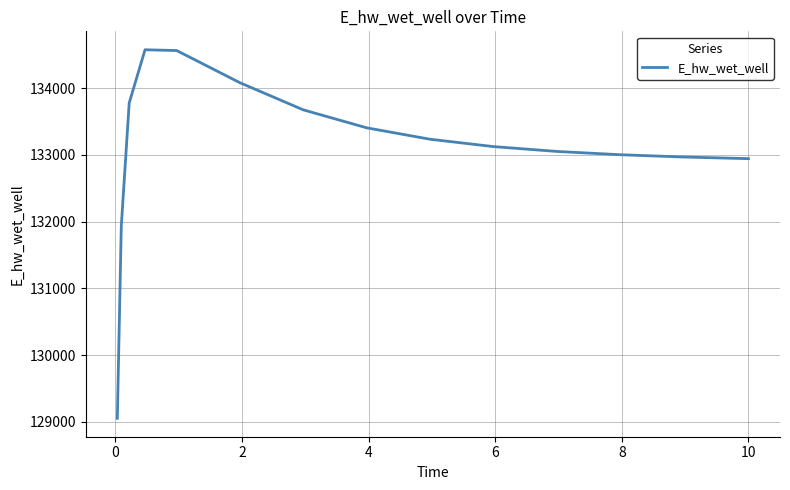

What is the minimum value shown in the chart?

129051.6